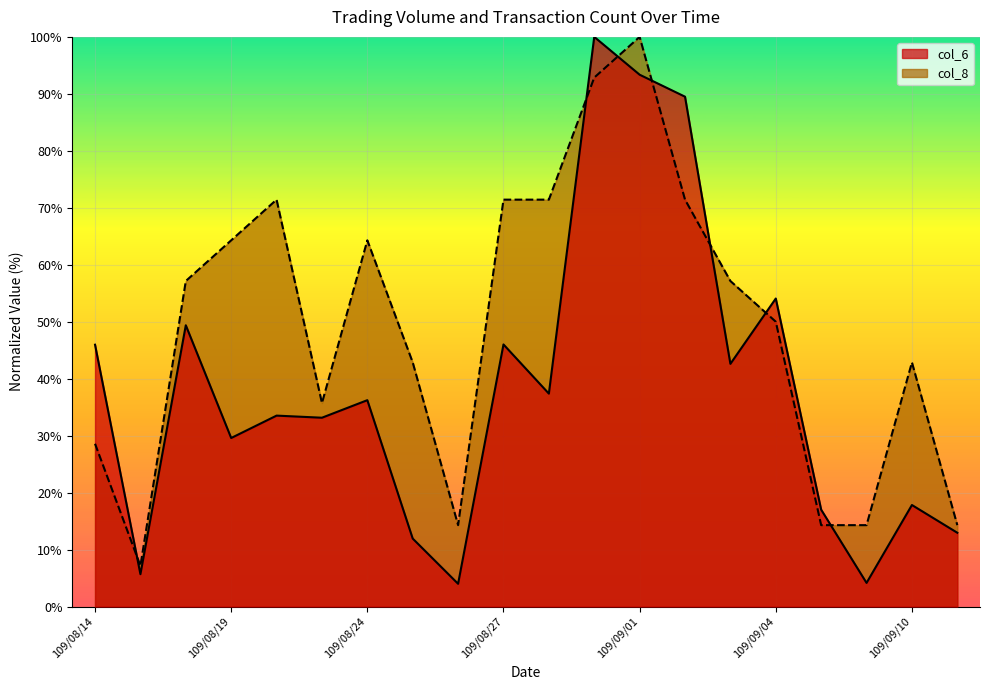

The value of col_6 at 109/08/26 is 7.1. True or false?

False